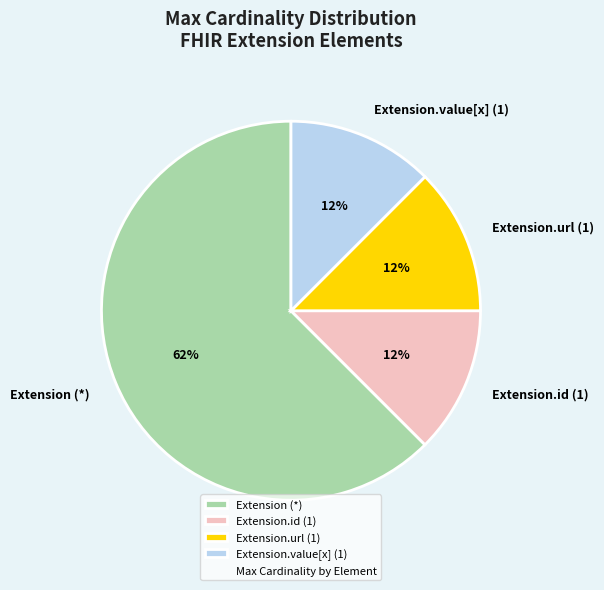

Do Extension (*) and Extension.id (1) together represent more than half of the pie?

Yes